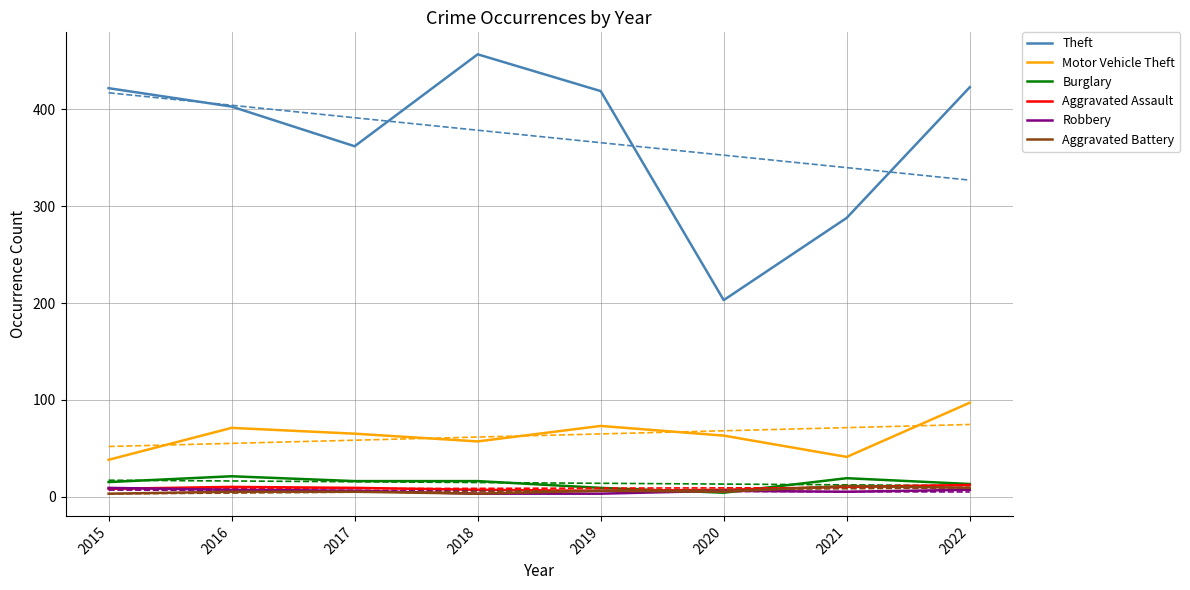

At which label does Aggravated Battery reach its peak?

2021